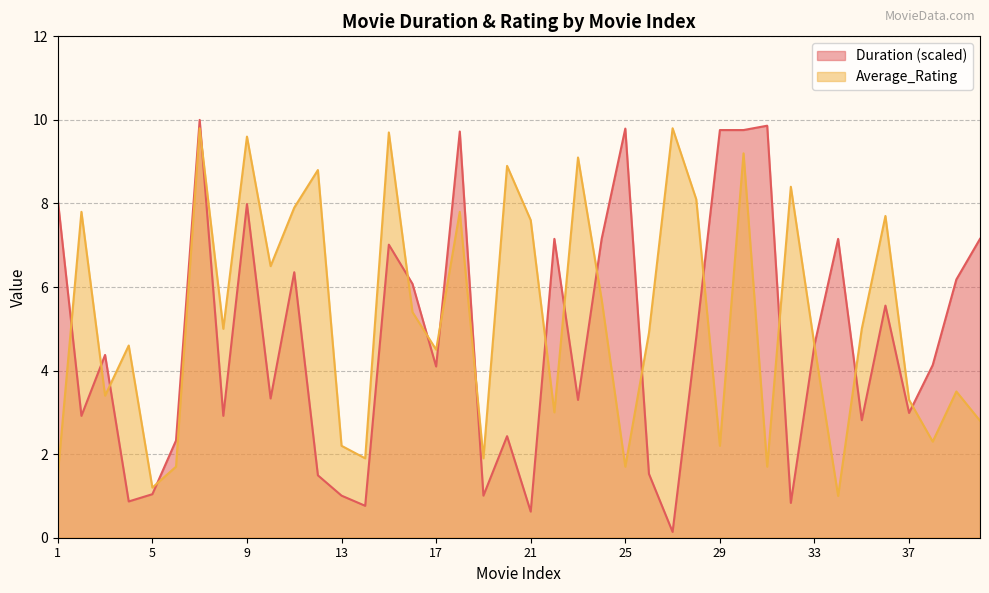

What is the sum of all Average_Rating values?

211.7